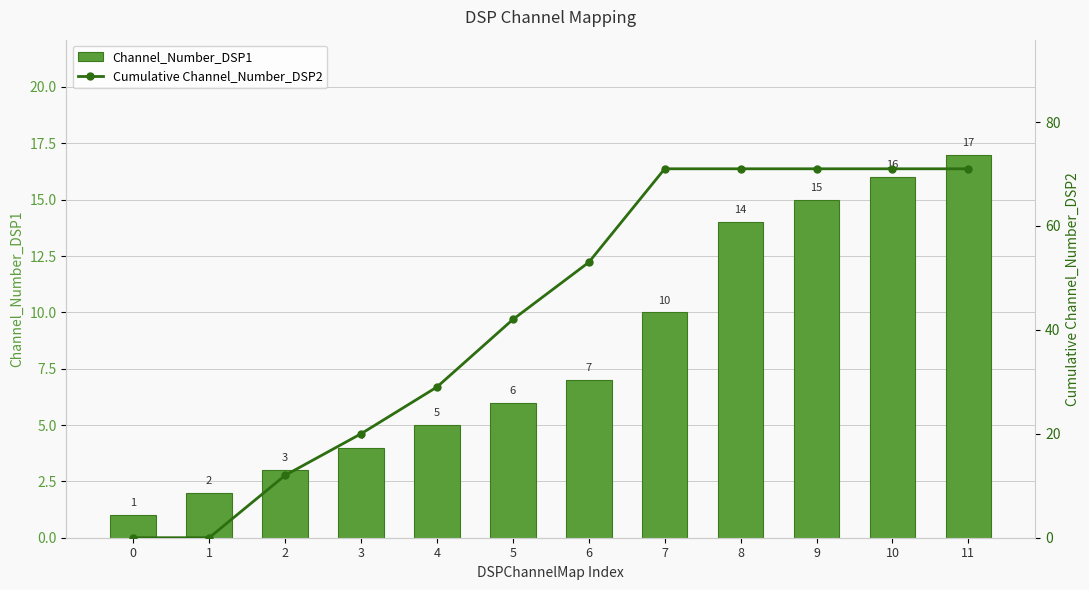

What is the difference between the highest and lowest values at 0?

1